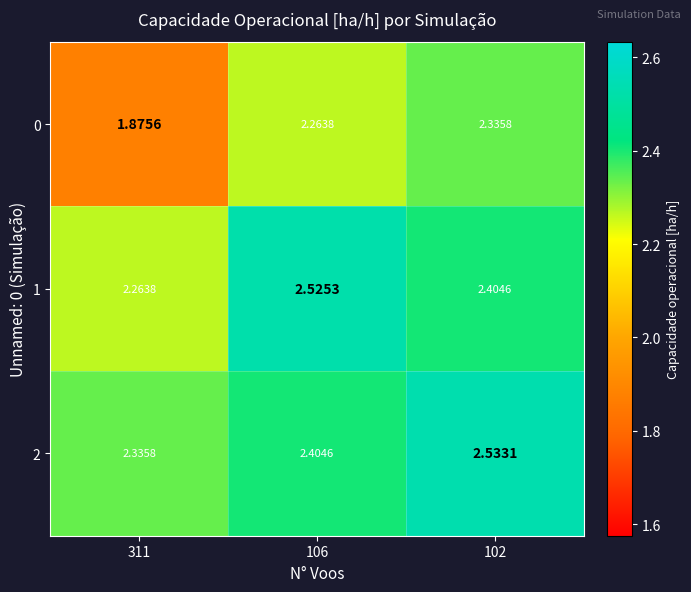

Rank the series by their maximum value, from highest to lowest.

2, 1, 0